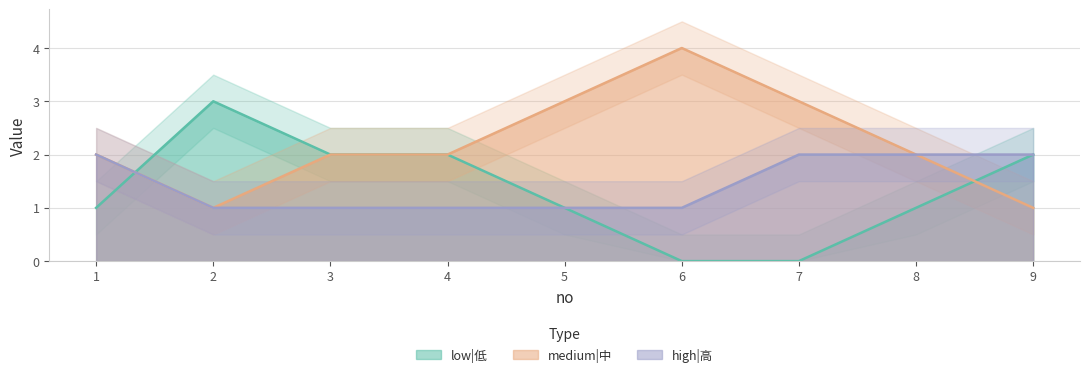

Where is the first local maximum for low|低?

2